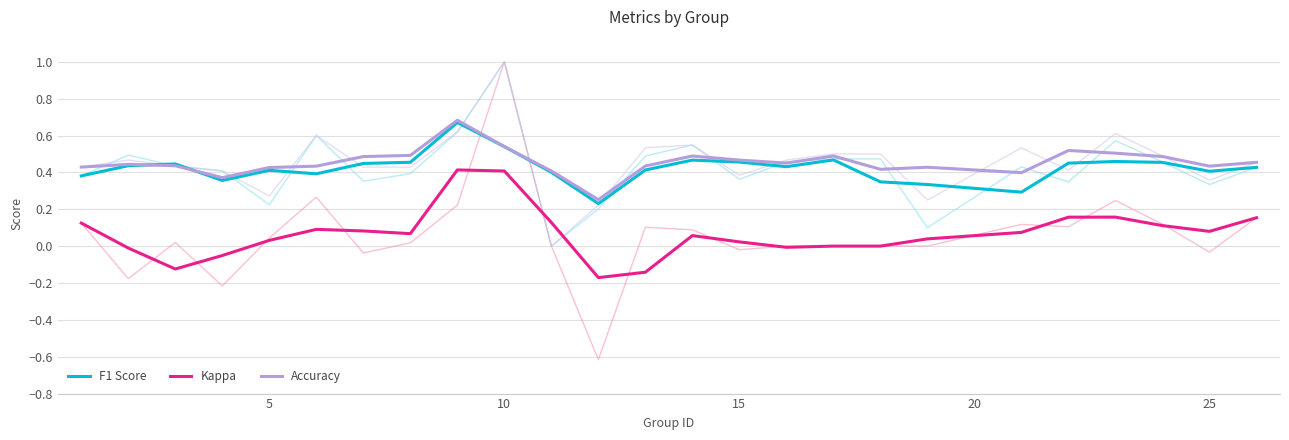

True or false: Kappa has more than 1 points higher than both neighbors.

True